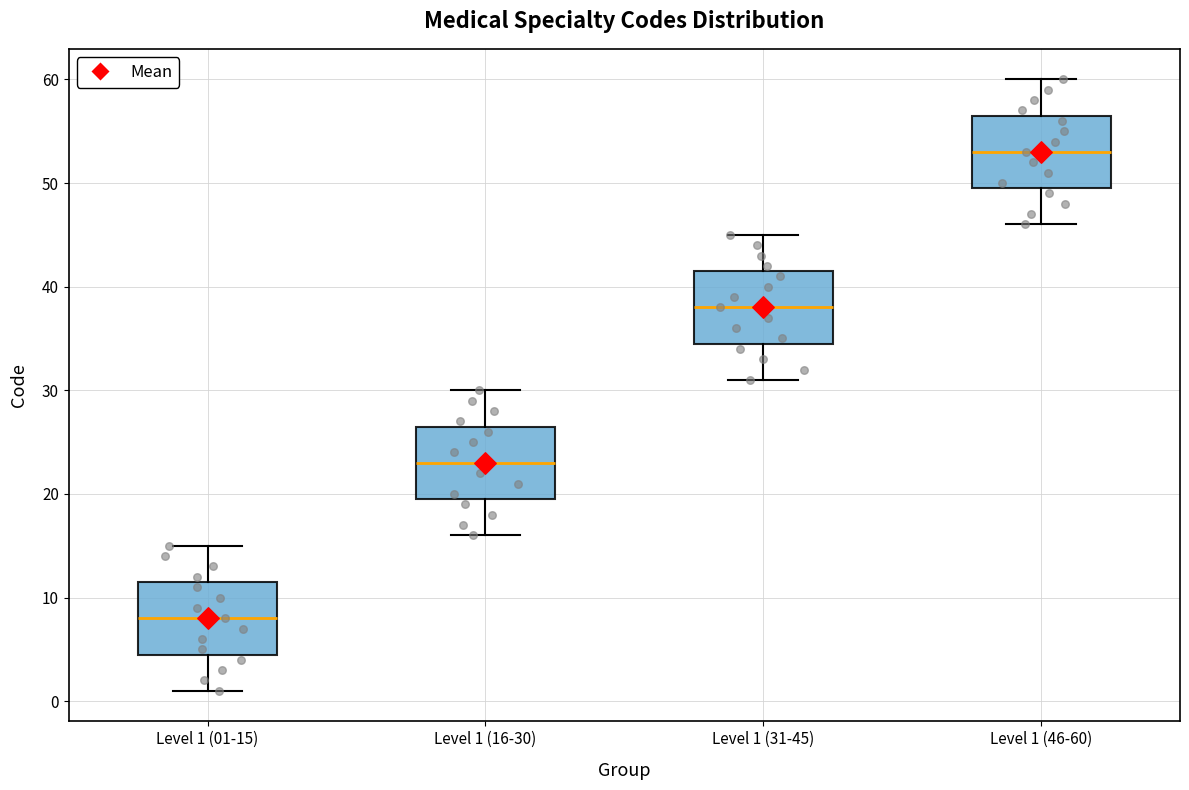

Reading left to right, transcribe this box plot: for each box, give where its median line is, the range the box spans, and where its two whiskers end, as read against the y-axis. The values are not printed on the chart, so give them approximately, as read against the axis.

Level 1 (01-15): median 8, box 5 to 12, whiskers 1 to 15
Level 1 (16-30): median 23, box 20 to 27, whiskers 16 to 30
Level 1 (31-45): median 38, box 35 to 42, whiskers 31 to 45
Level 1 (46-60): median 53, box 50 to 57, whiskers 46 to 60